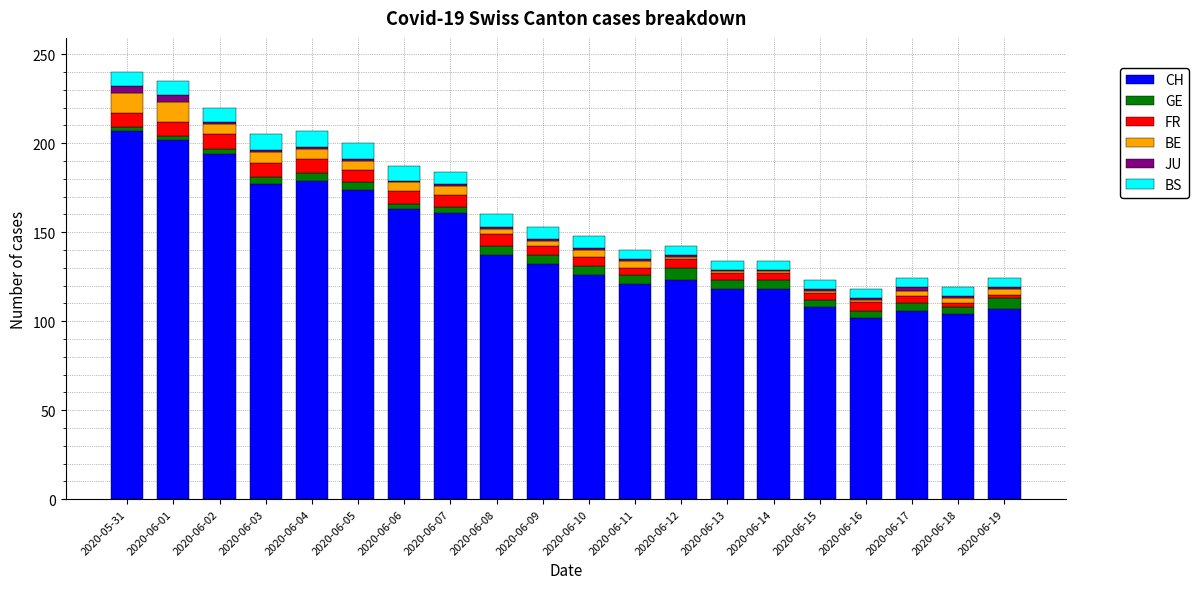

Is it true that CH equals 132 at 2020-06-09?

True